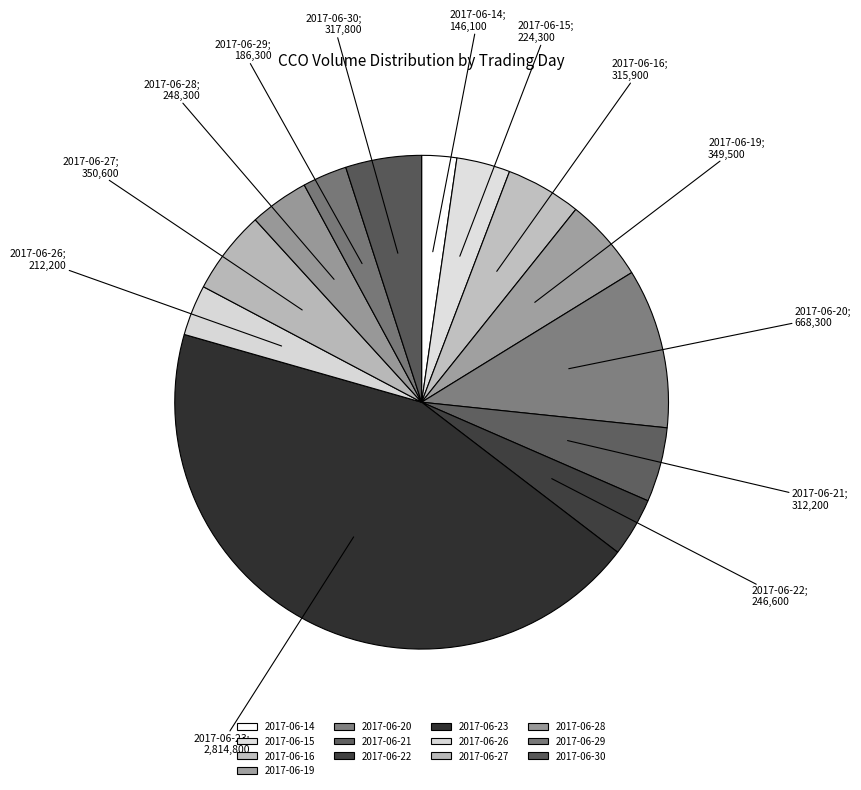

What percentage do 2017-06-26 and 2017-06-16 together represent?

8.3%